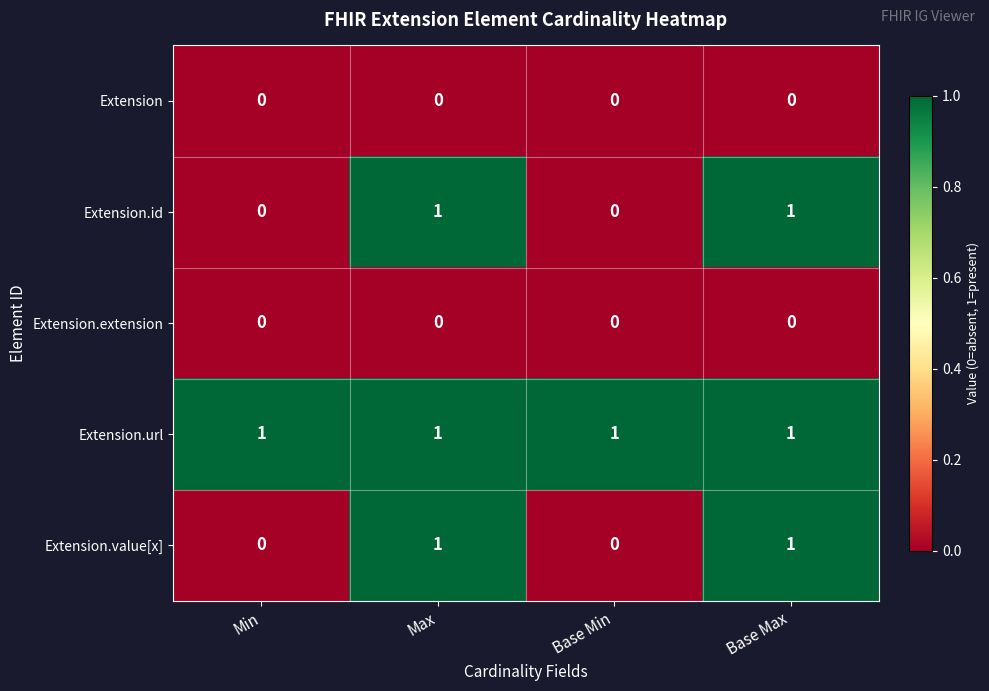

True or false: Extension.url has a value of 0 at Base Max.

False